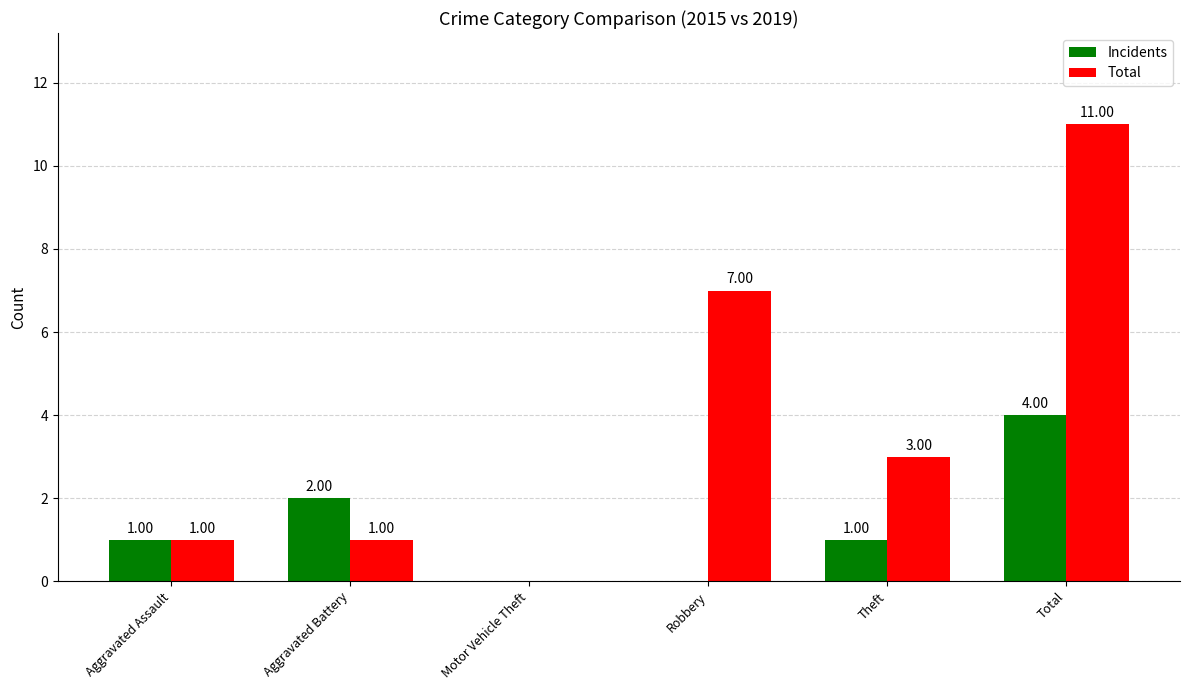

How many series are shown in this chart?

2